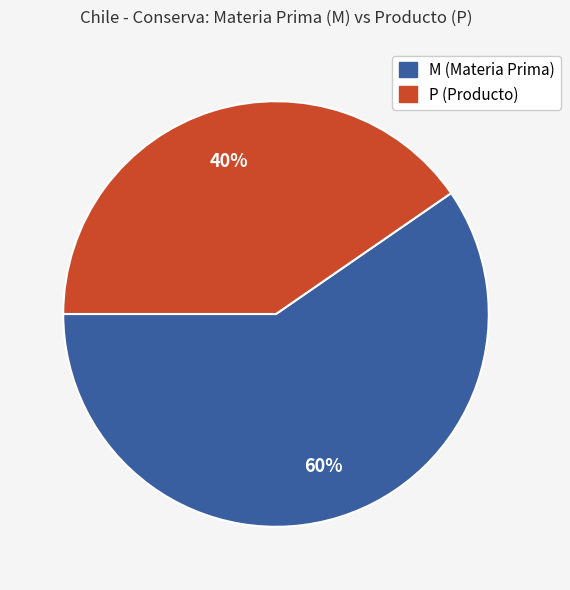

To the nearest percent, what is the average slice percentage?

50%